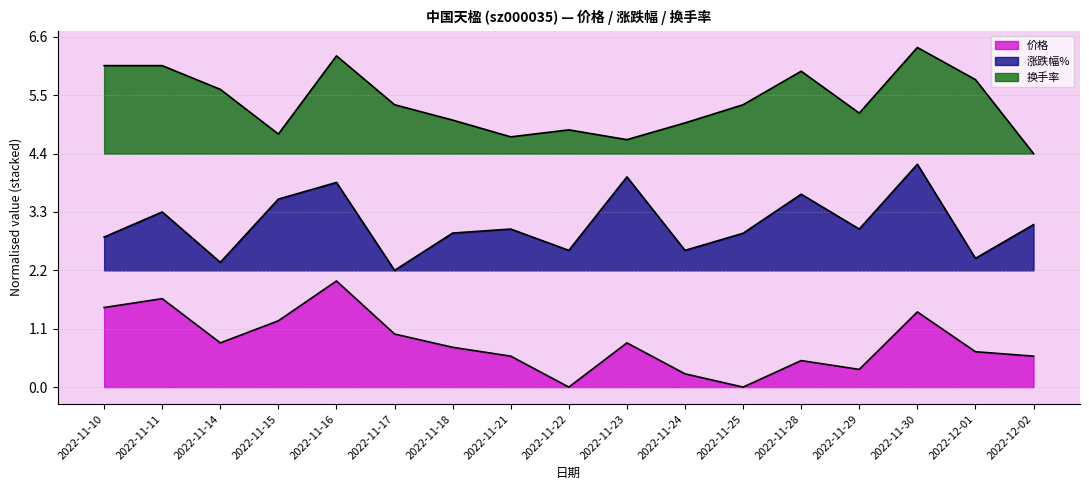

Which series has the largest range (max minus min)?

涨跌幅%